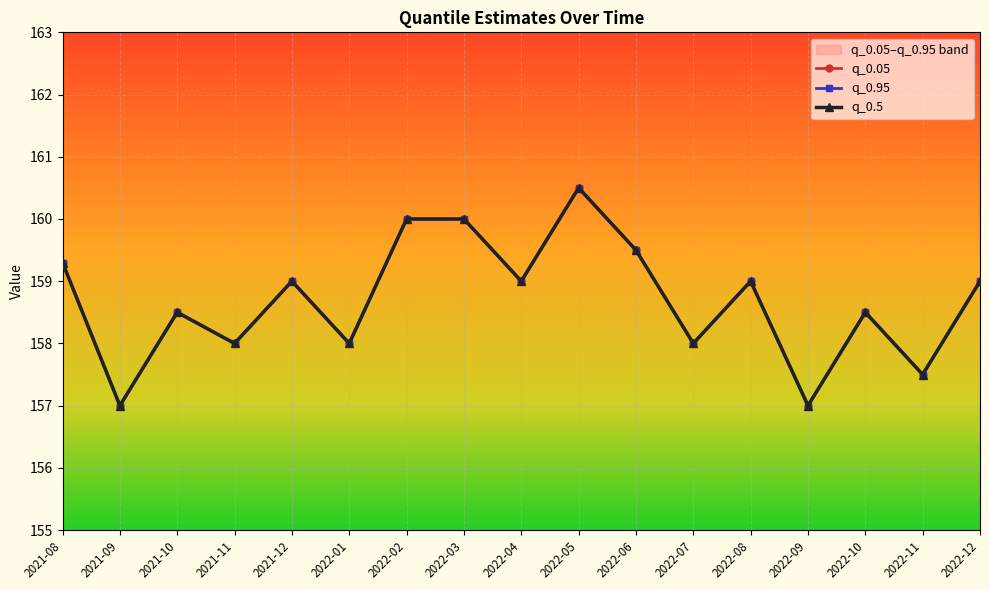

At which category is the sum across all series the highest?

2022-05